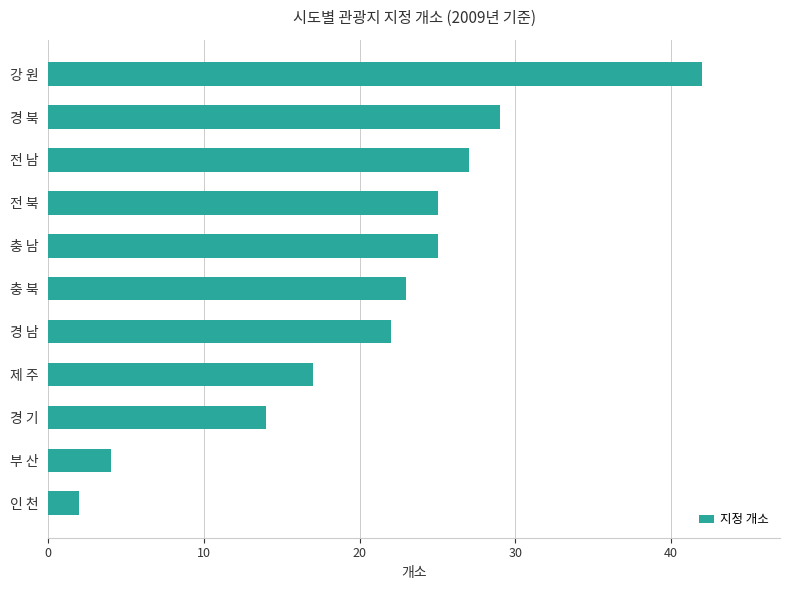

What is the change in value from 부 산 to 경 남?

+18